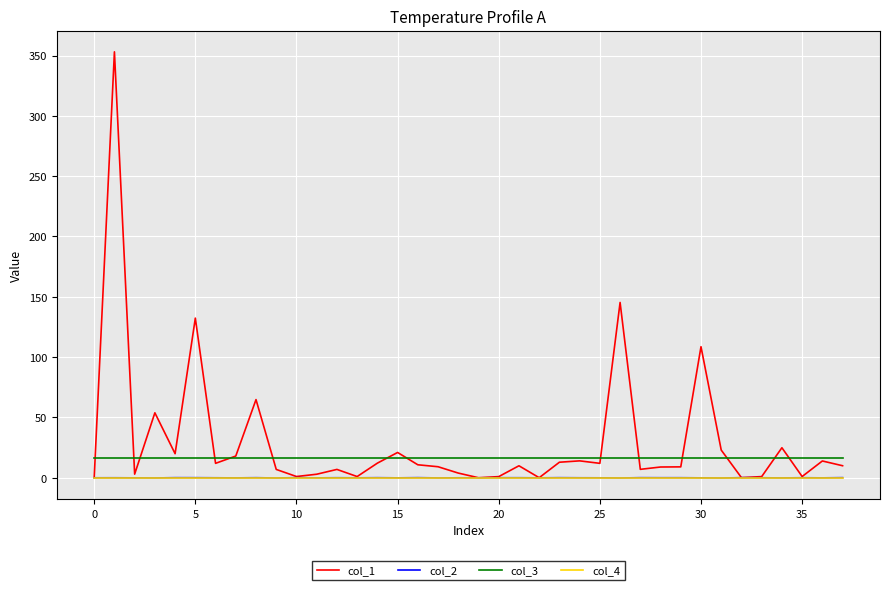

Which series has the largest range (max minus min)?

col_1